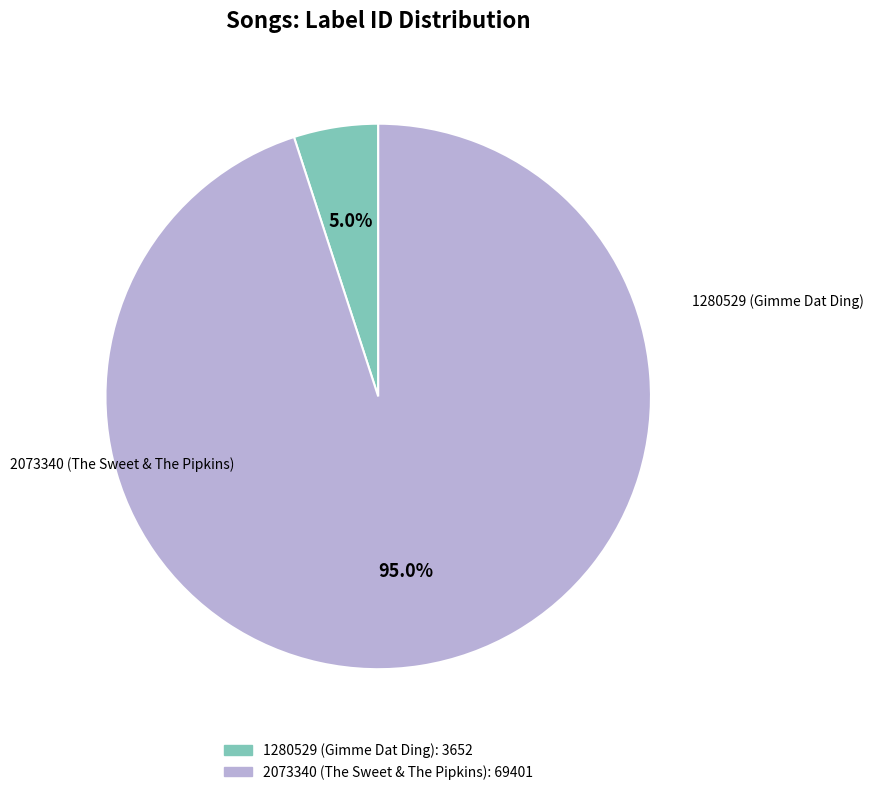

To the nearest percent, what is the difference between the 2073340 (The Sweet & The Pipkins) and 1280529 (Gimme Dat Ding) slice percentages?

90%